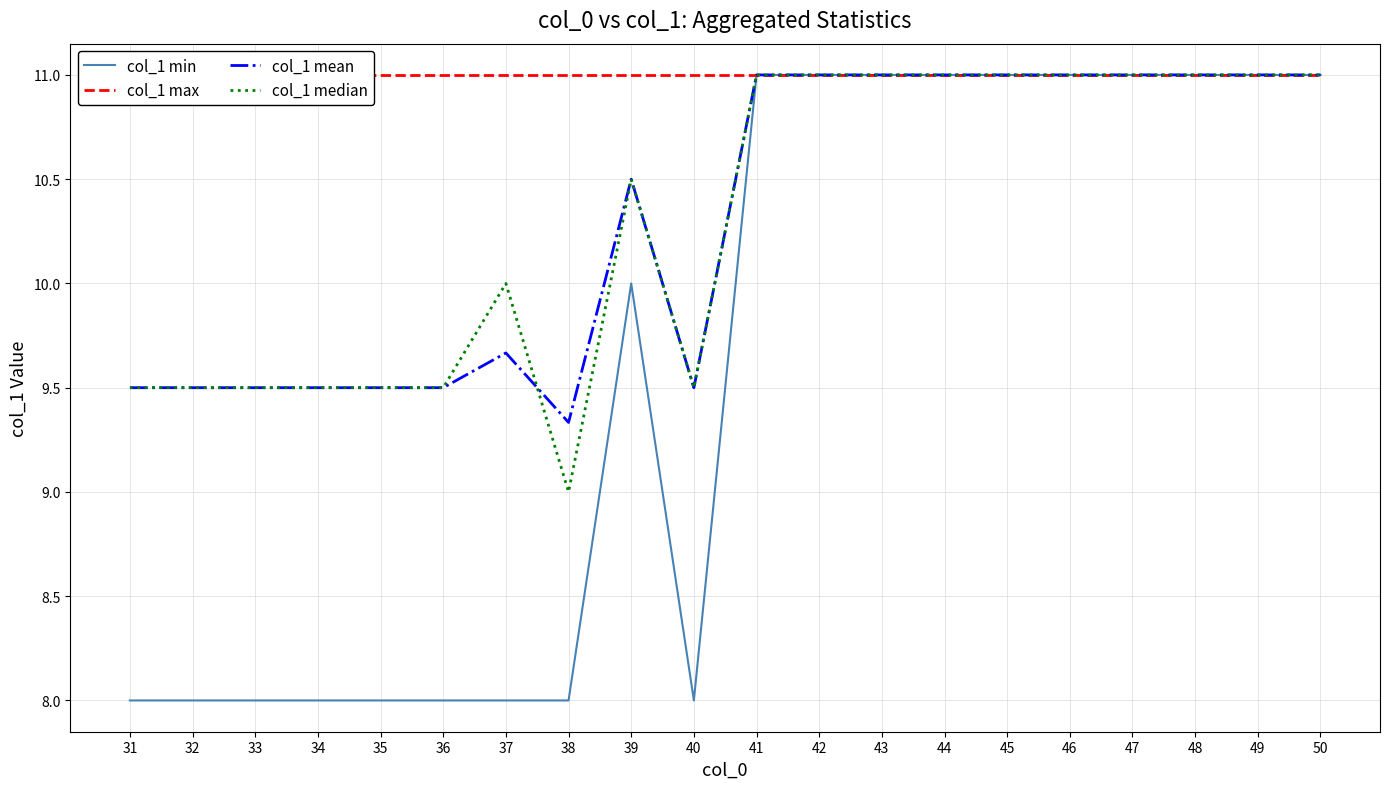

Which series changed the most between 35 and 43?

col_1 min